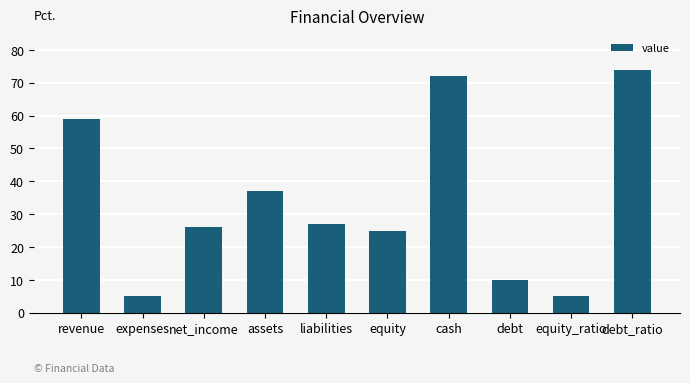

What is the sum of all values?

340